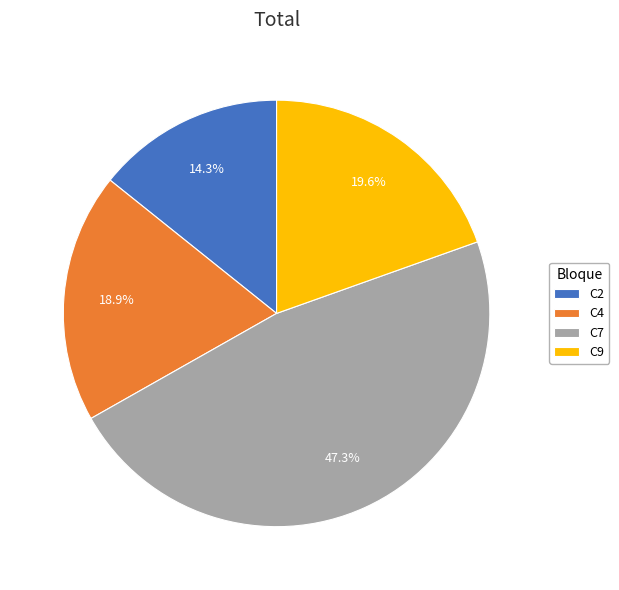

Combined, do C4 and C7 account for over 50%?

Yes